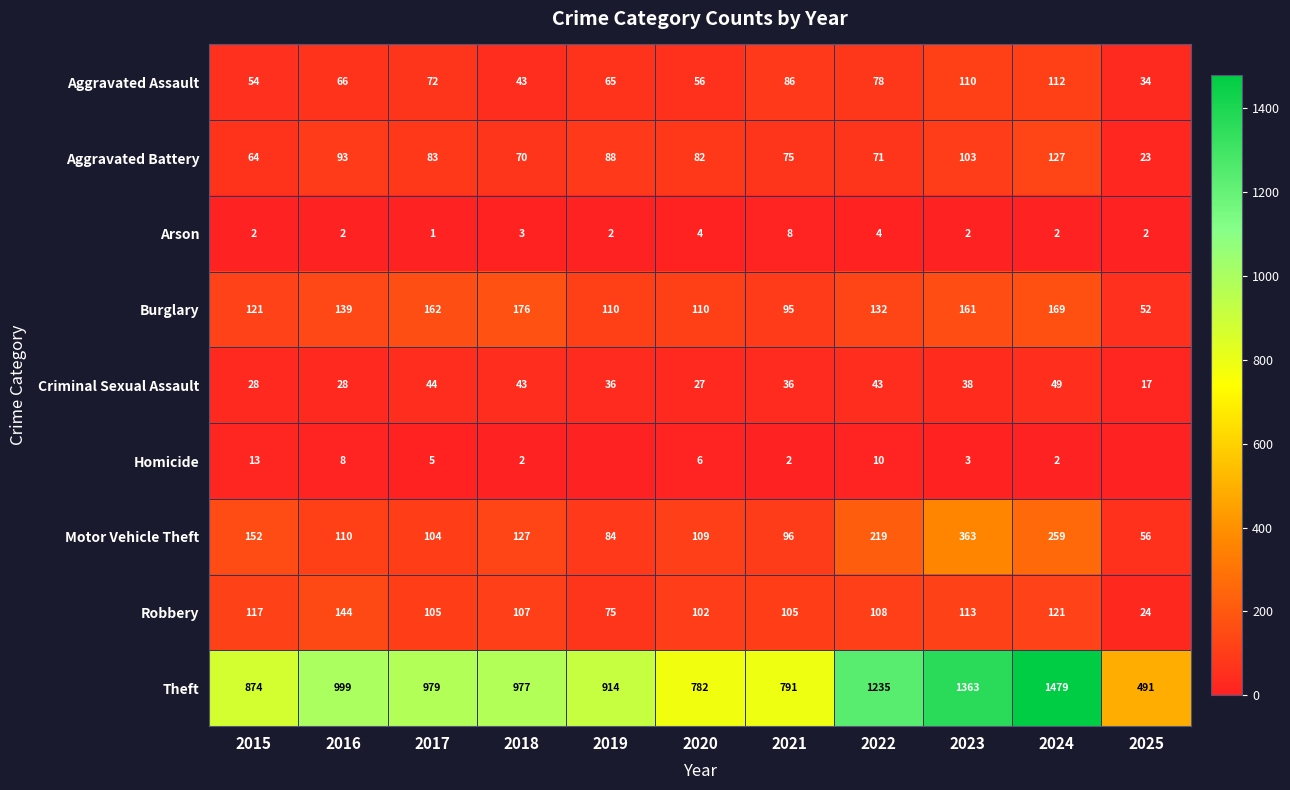

The Burglary series shows 161 at 2023. True or false?

True